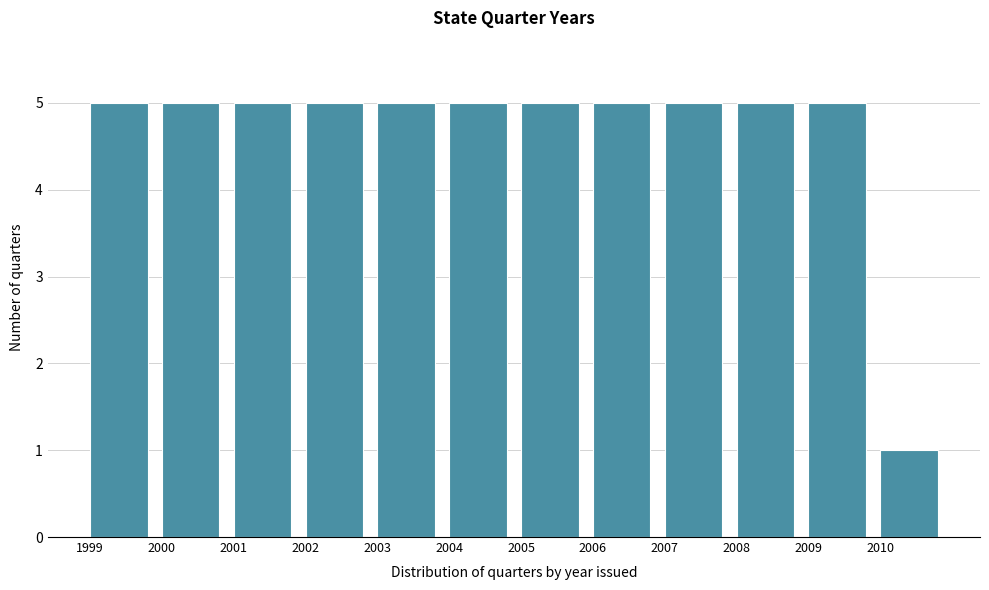

How tall is the bar that spans 2002 to 2003 on the x-axis? The values are not printed on the chart, so give them approximately, as read against the axis.

5